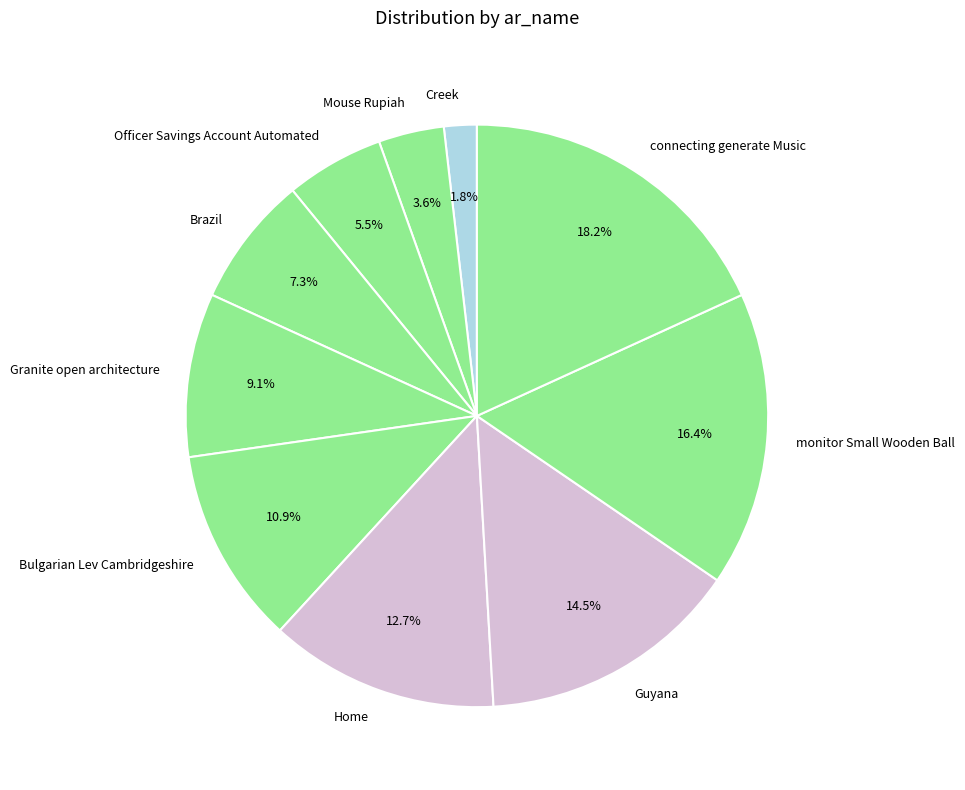

Is there a majority slice in this chart?

No